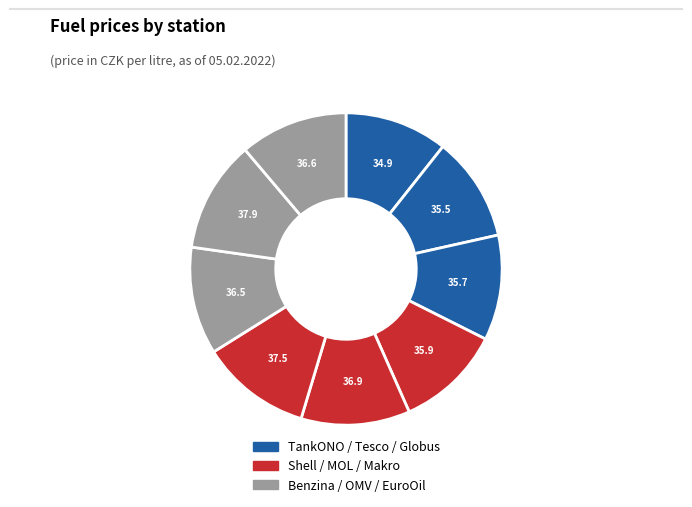

To the nearest percent, what is the difference between the largest and smallest slice percentages?

1%